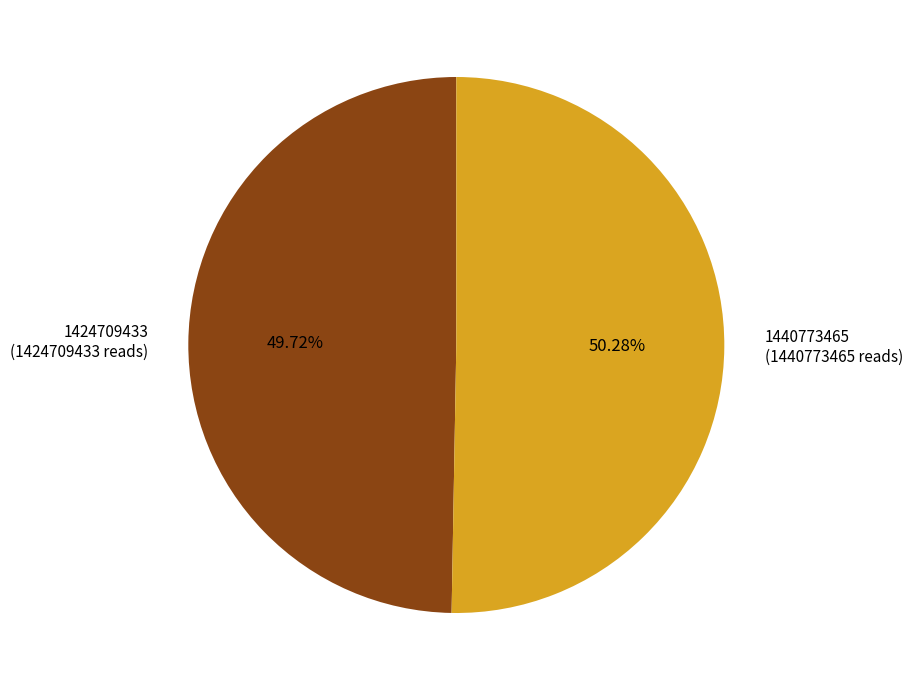

Combined, what portion of the pie is 1440773465 and 1424709433?

100.0%